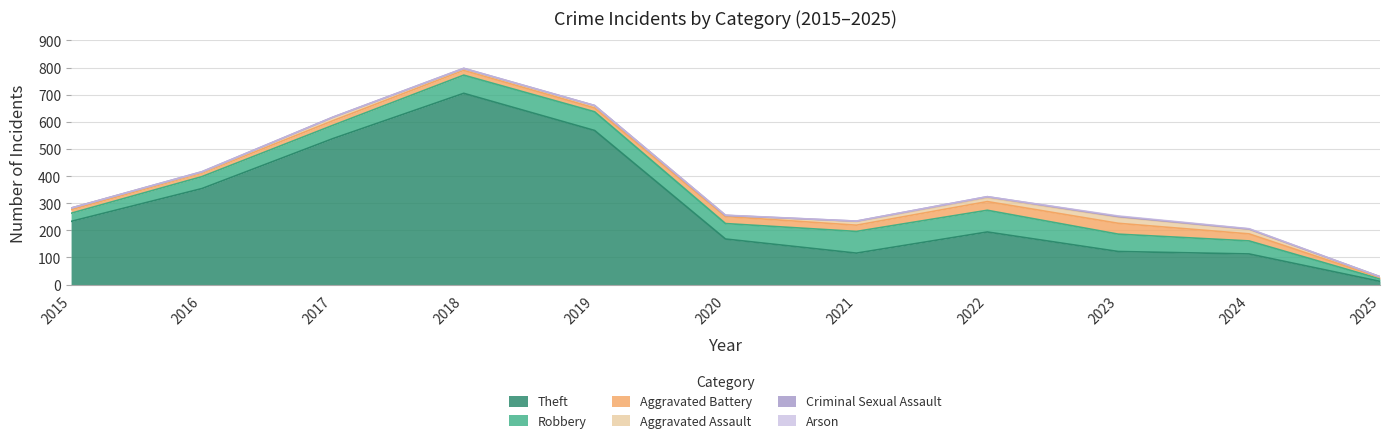

How many data points in Theft are above 194?

5